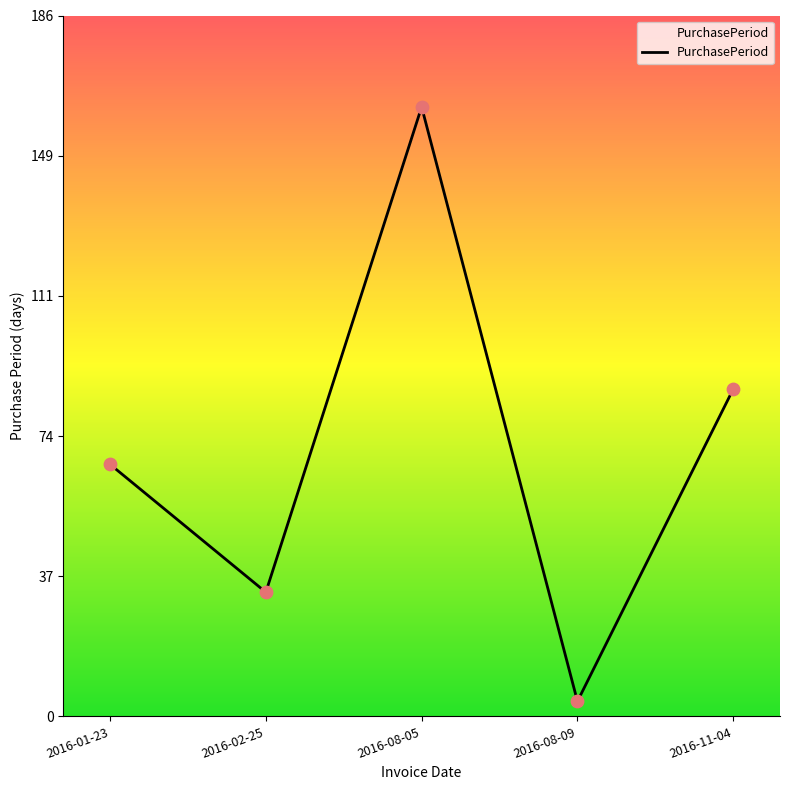

Between 2016-01-23 and 2016-11-04, which is larger?

2016-11-04